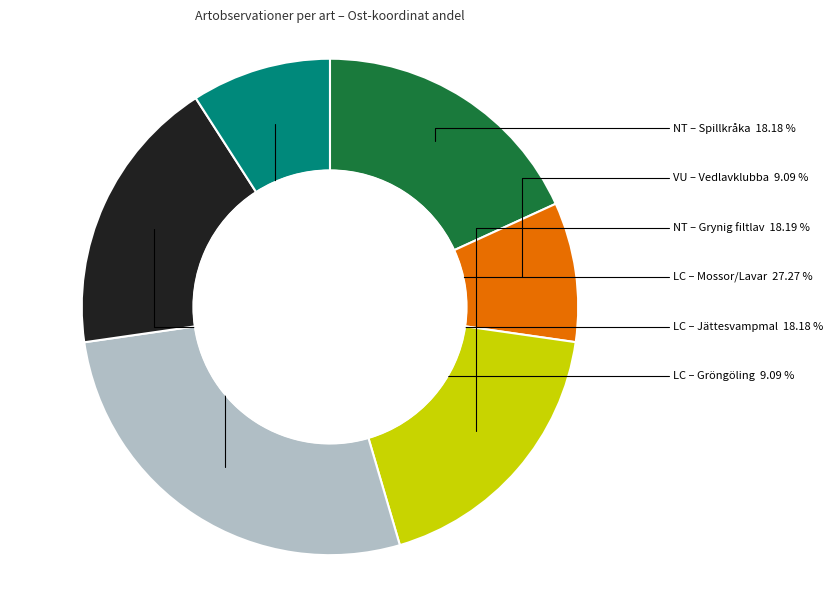

Is there a majority slice in this chart?

No